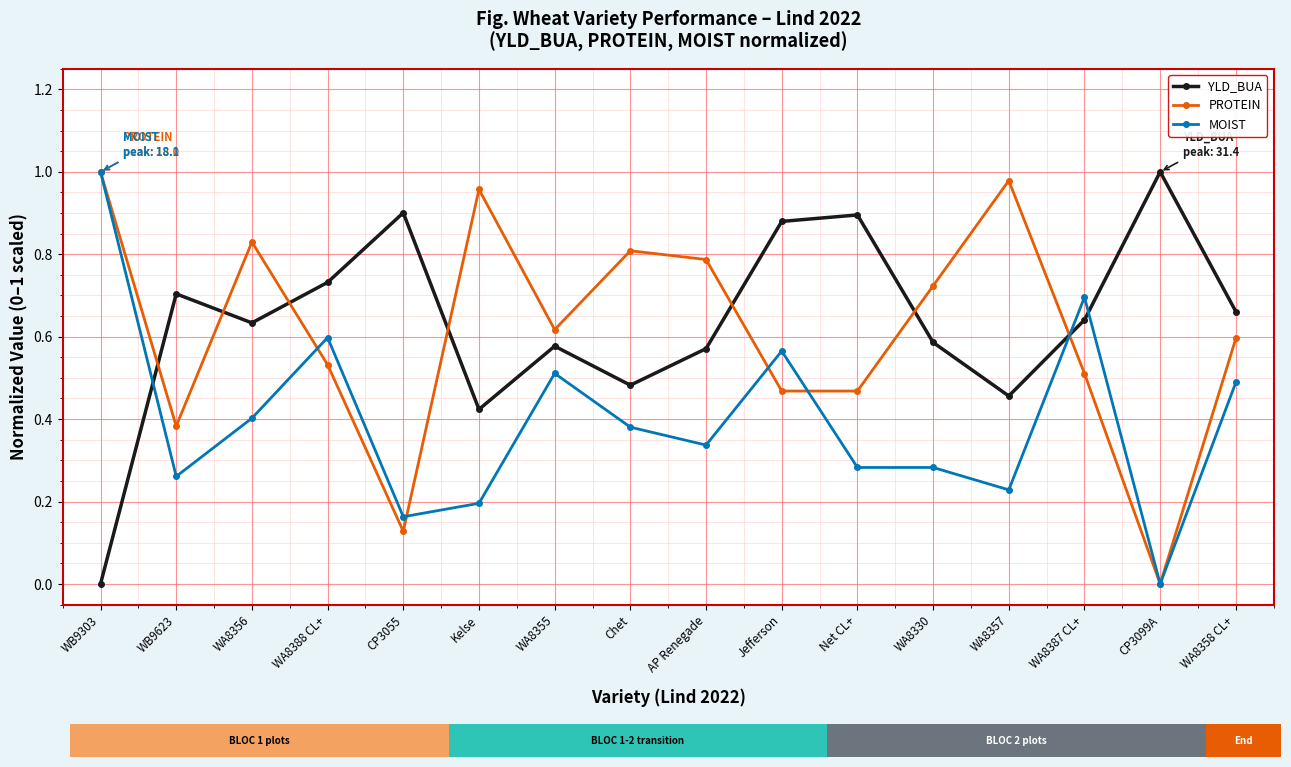

True or false: YLD_BUA has more than 0 points higher than both neighbors.

True